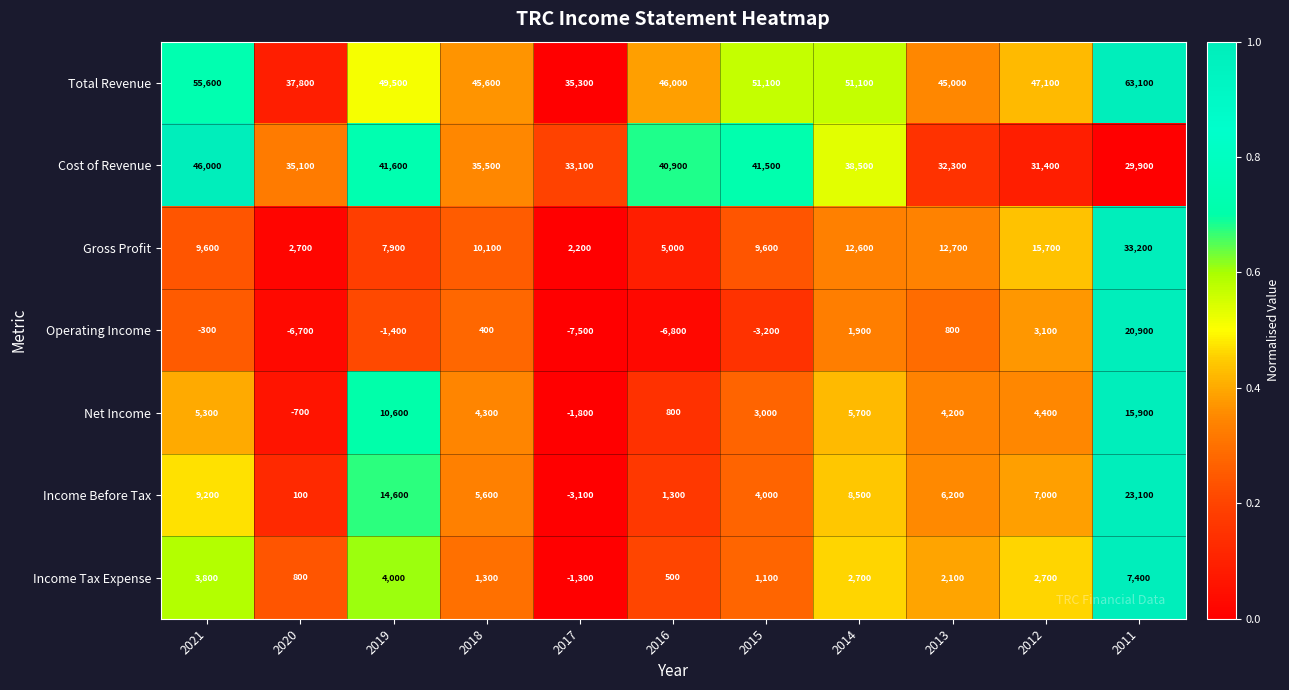

What is the average value of the Income Before Tax series?

6955